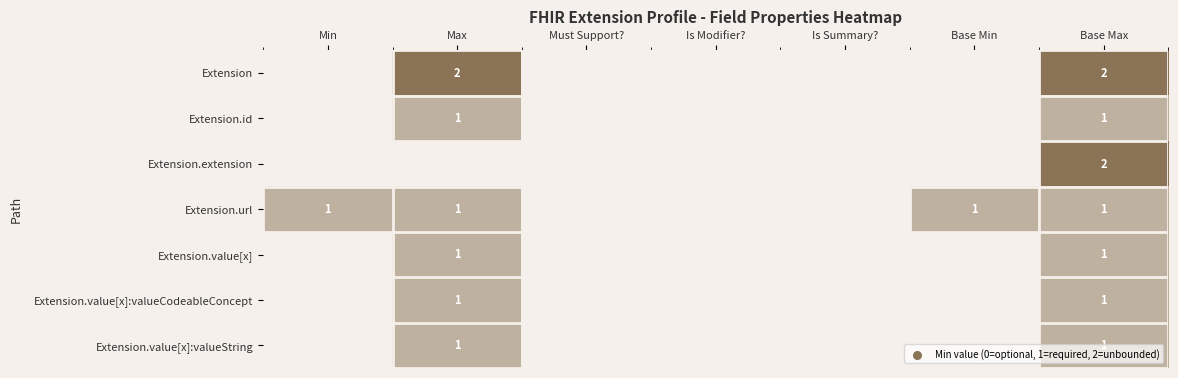

At which category does the chart reach its minimum across all series?

Min